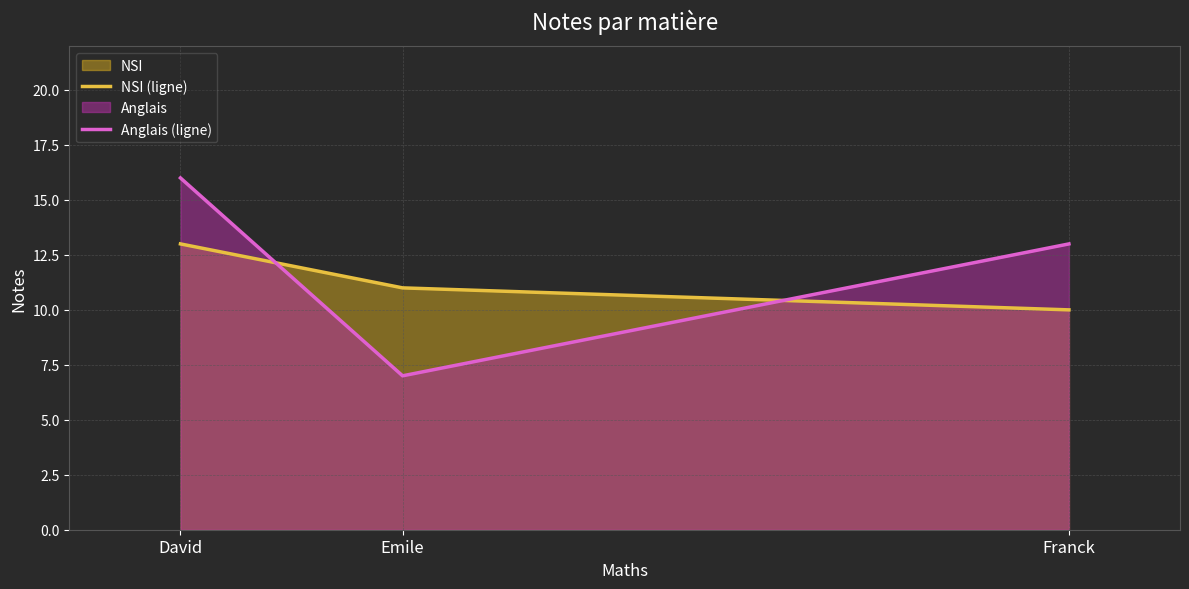

What is the sum of all Anglais (ligne) values?

36